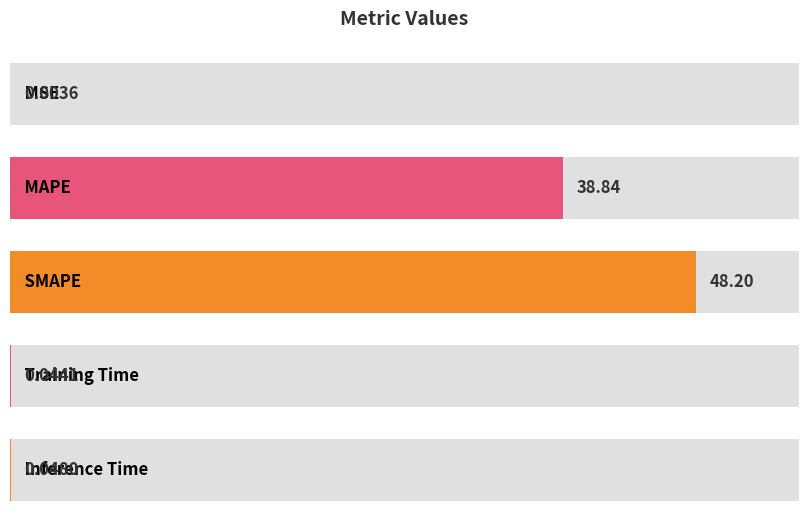

What is the change in value from MAPE to Training Time?

-38.8